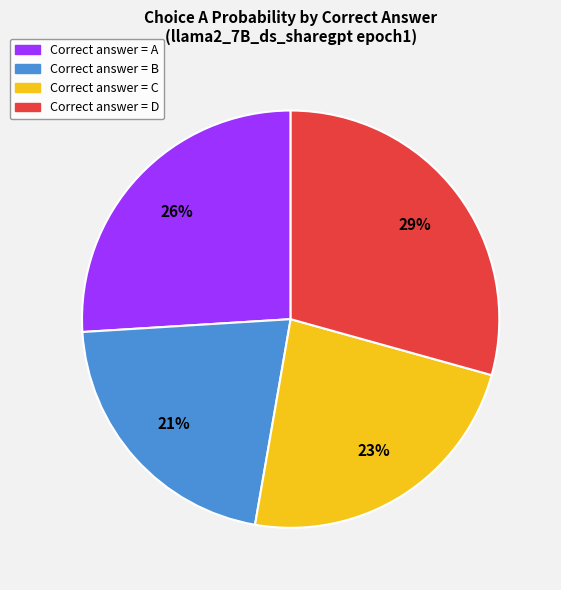

Count the number of slices in the pie.

4